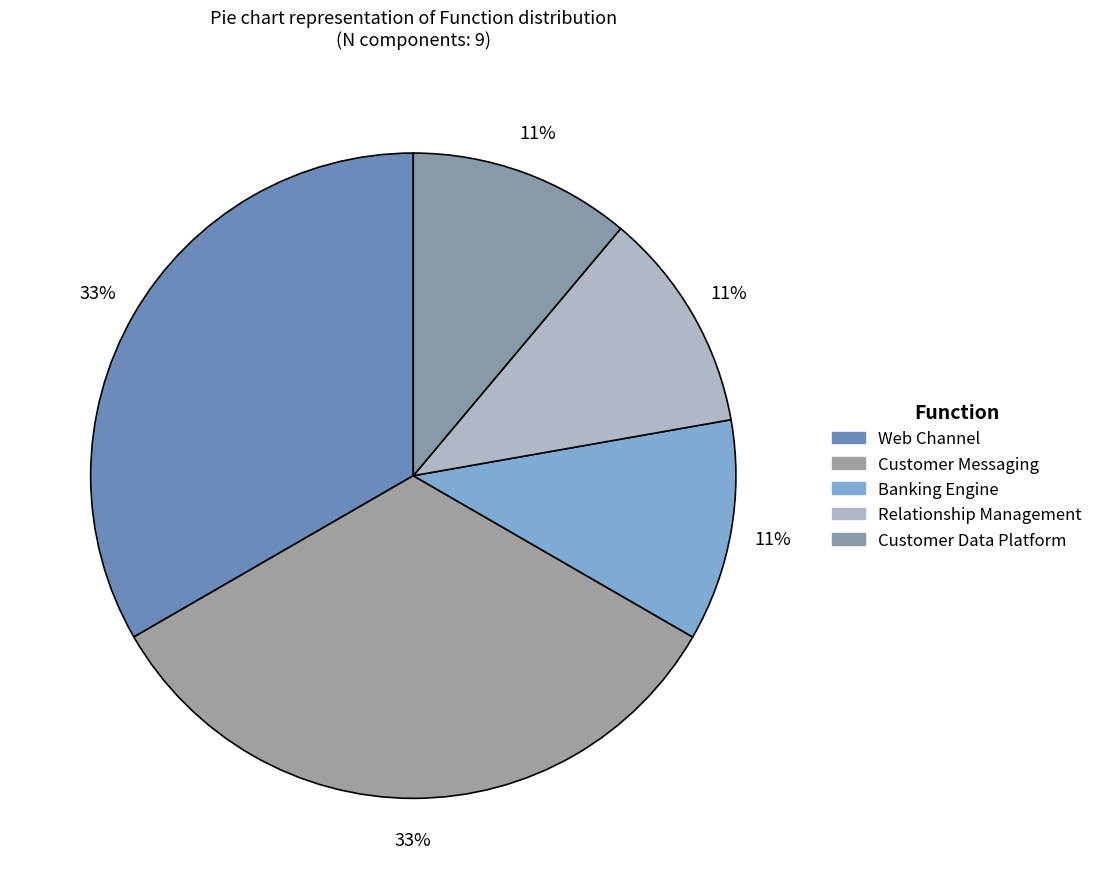

Does Customer Data Platform represent more than half of the total?

No